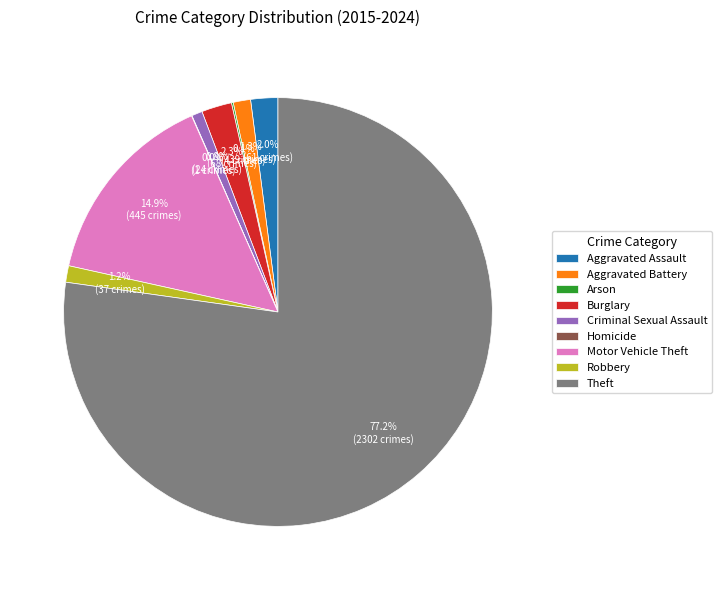

To the nearest percent, what is the average slice percentage?

11%